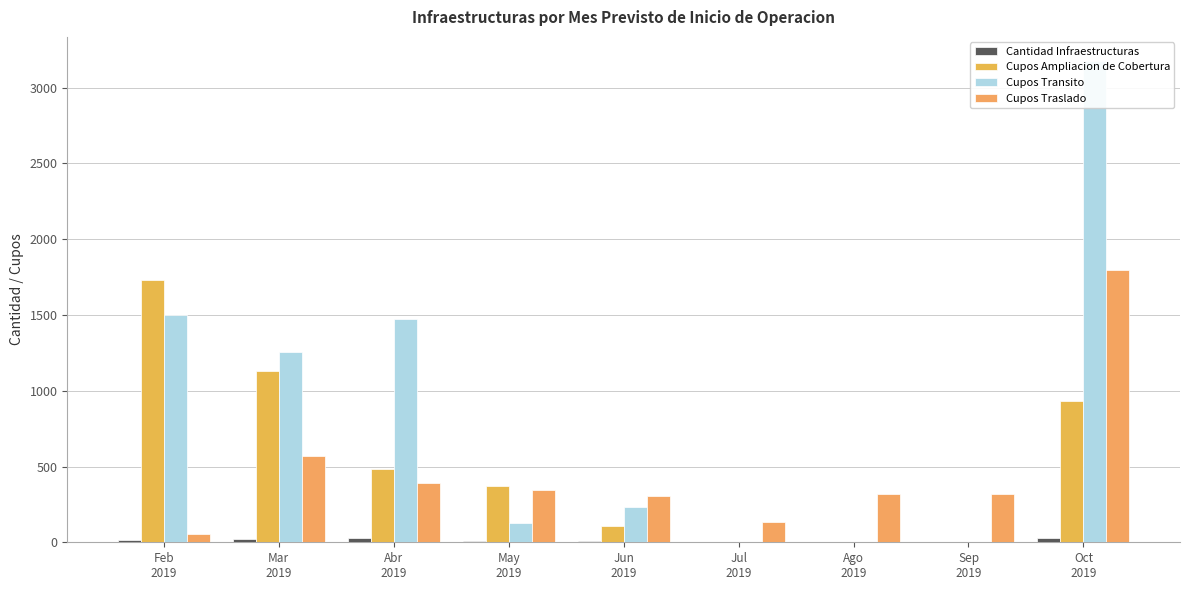

Read the Cupos Traslado value at Sep
2019.

320